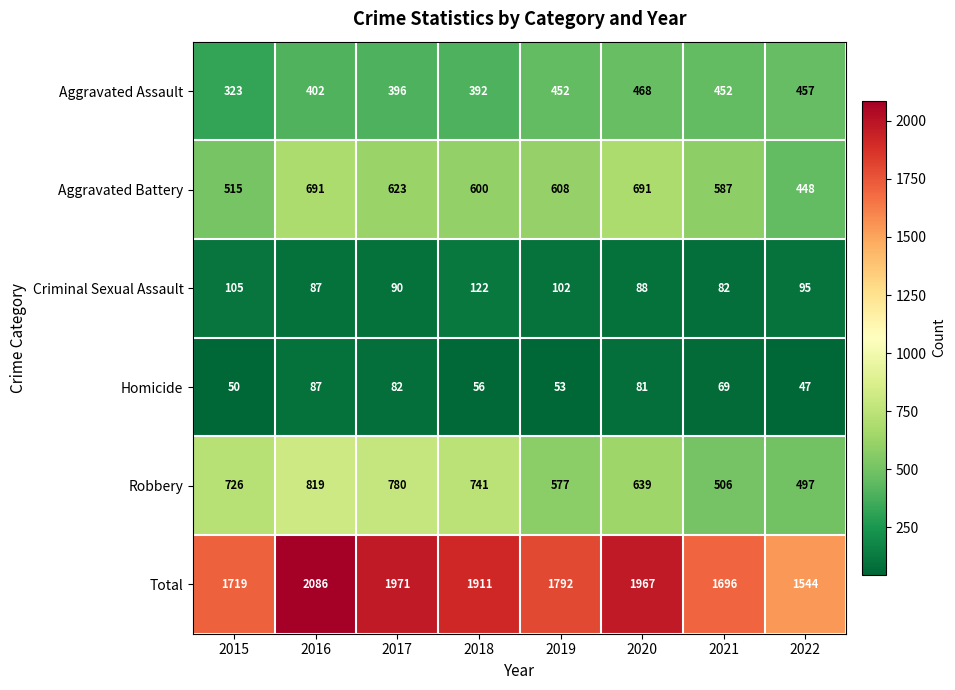

What is the difference between the Aggravated Battery values at 2018 and 2022?

152